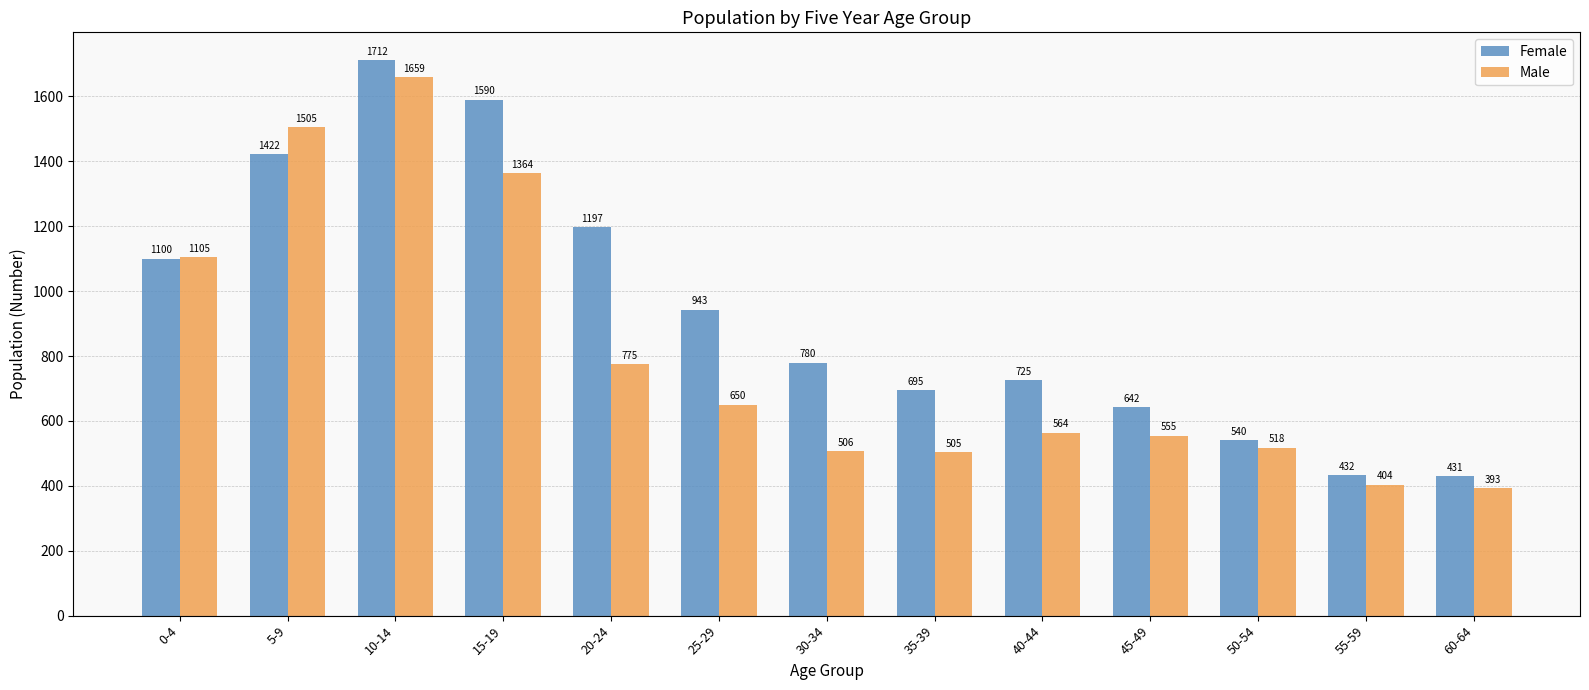

How many data points in Female are less than 780?

6